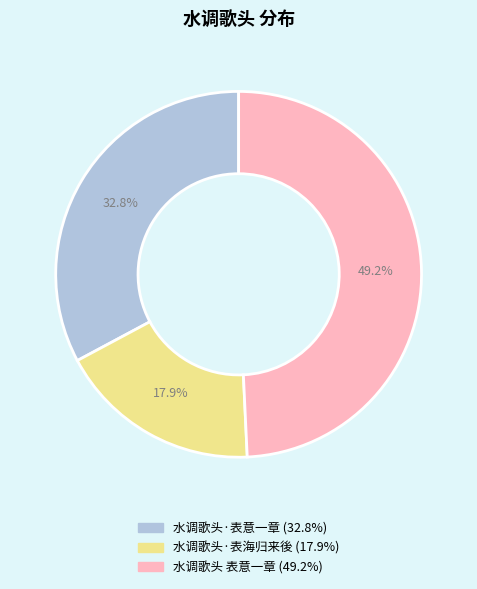

To the nearest percent, what percentage of the pie is 水调歌头·表海归来後?

18%